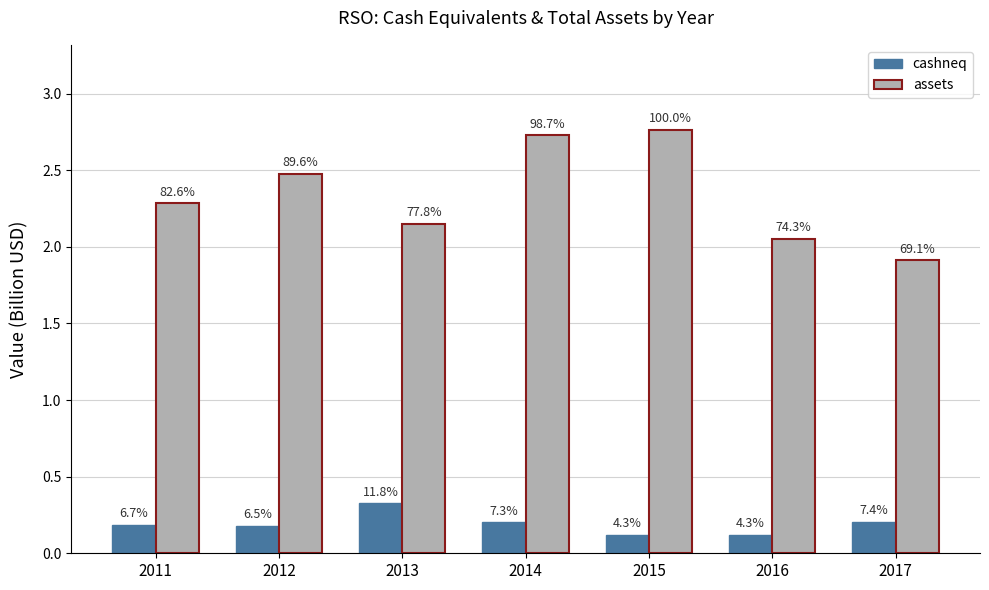

Which series has the largest total across all categories?

assets